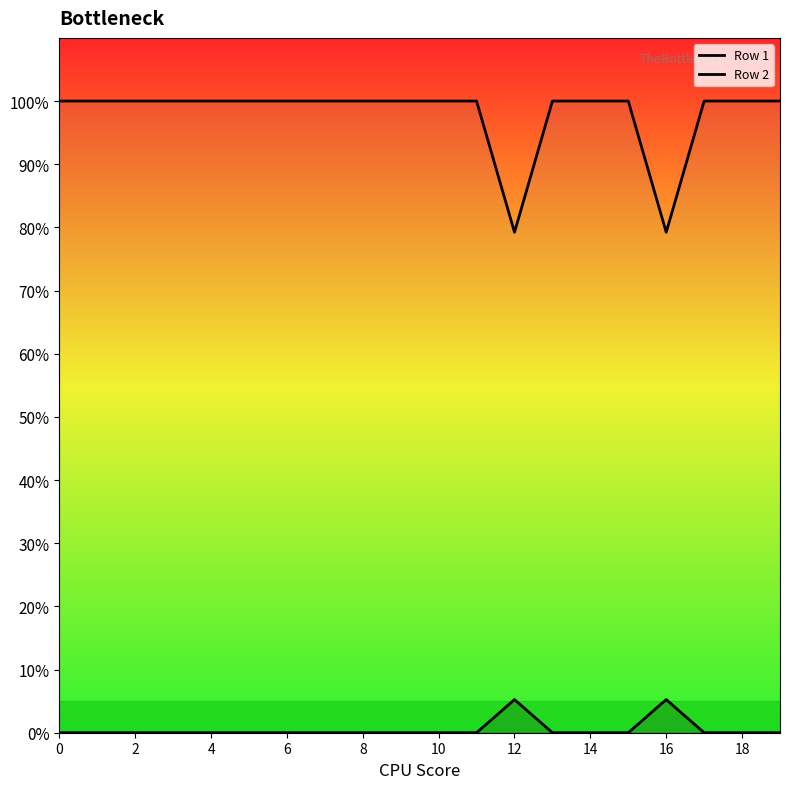

True or false: Row 1 and Row 2 intersect in this chart.

False